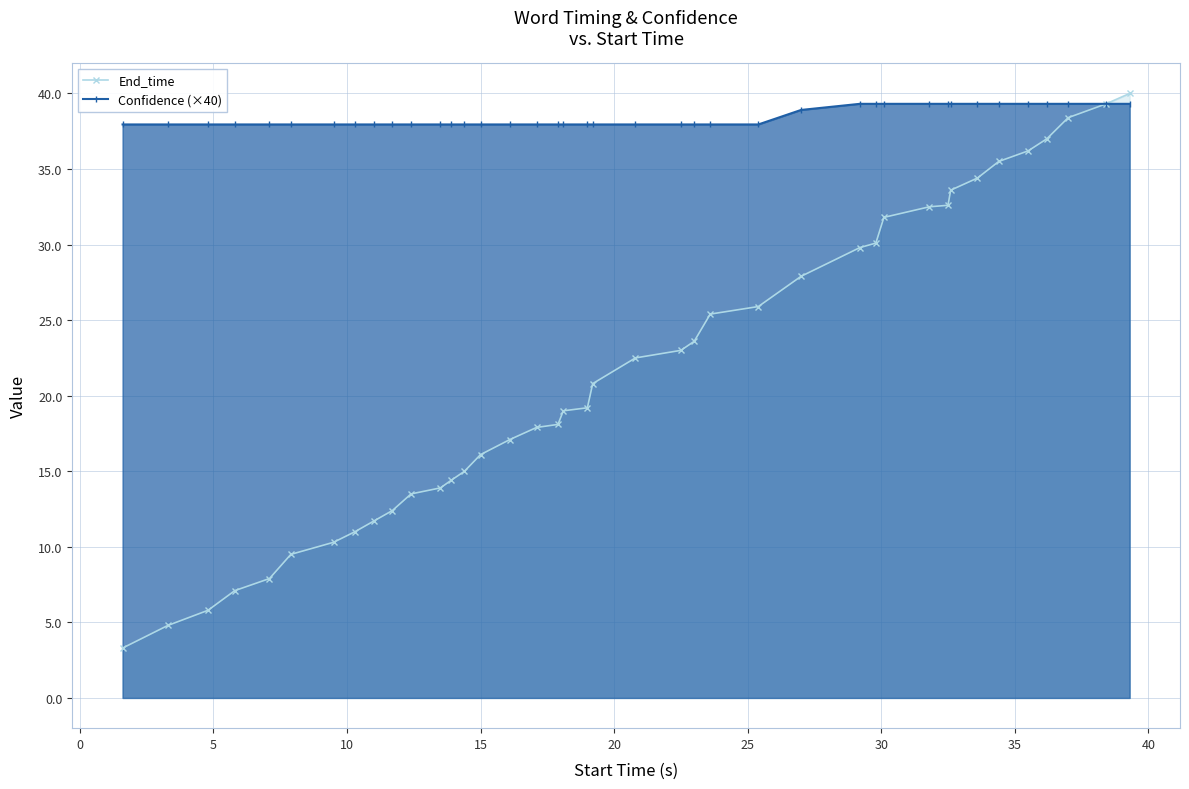

True or false: Confidence (×40) has more than 0 interior local peaks.

False